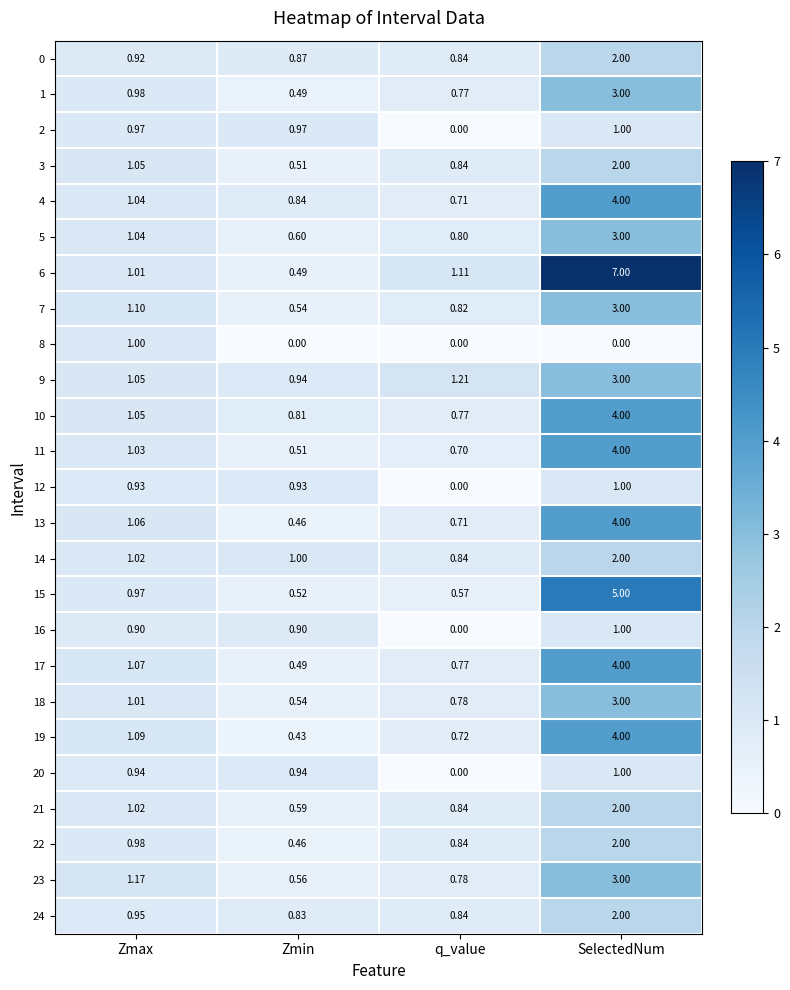

At which category is the sum across all series the highest?

SelectedNum